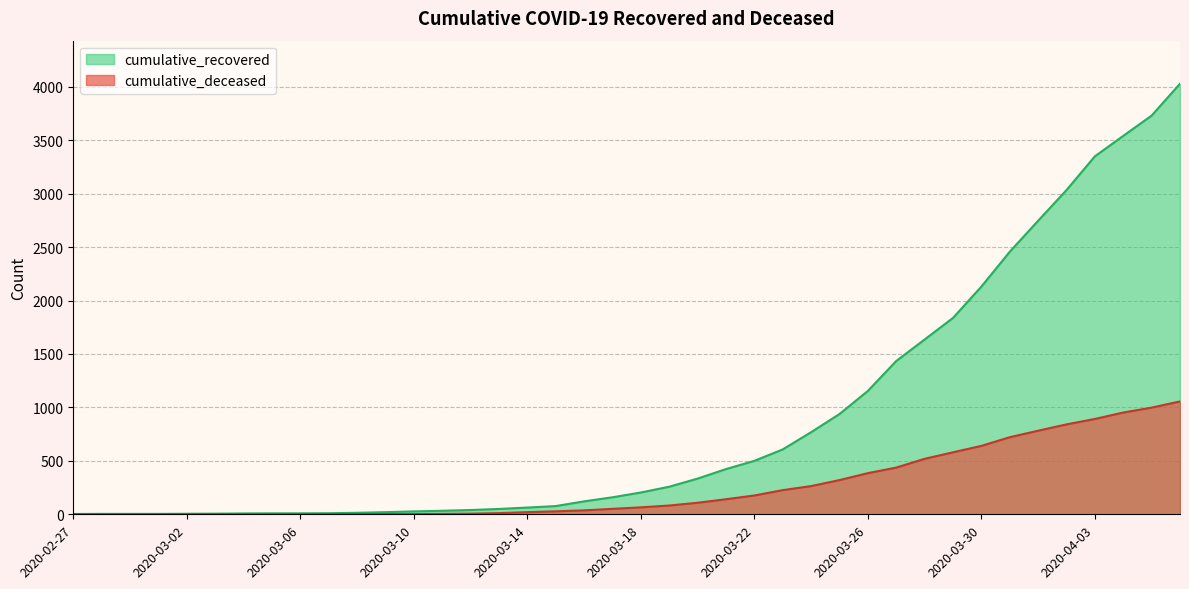

What is the maximum value for cumulative_recovered?

4028